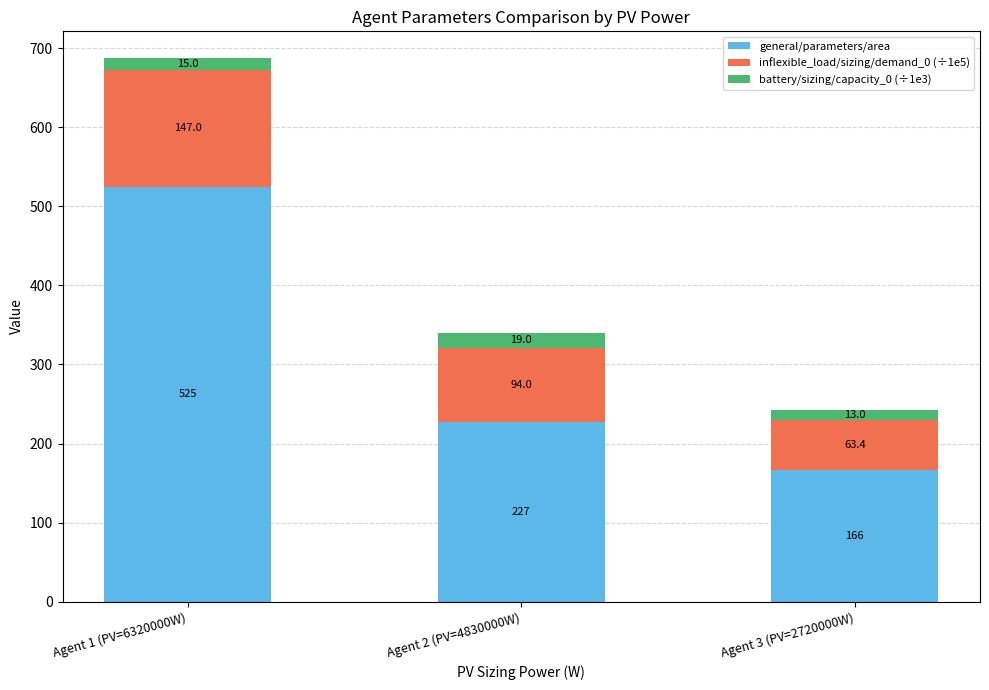

The value of general/parameters/area at Agent 1 (PV=6320000W) is 263.0. True or false?

False